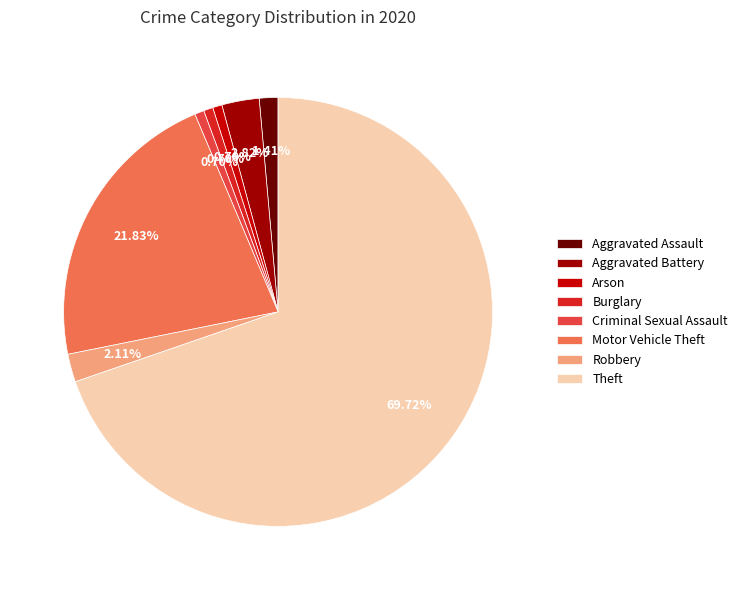

How many slices are in this pie chart?

8